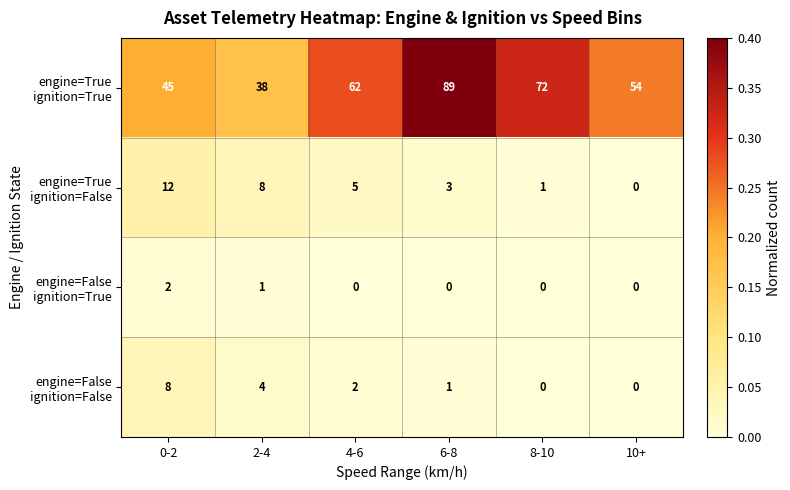

What is the total value across all series at 10+?

54